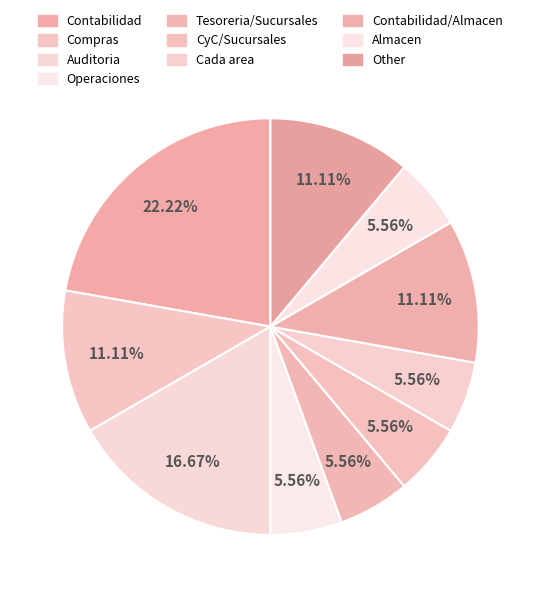

Does CyC/Sucursales represent more than half of the total?

No